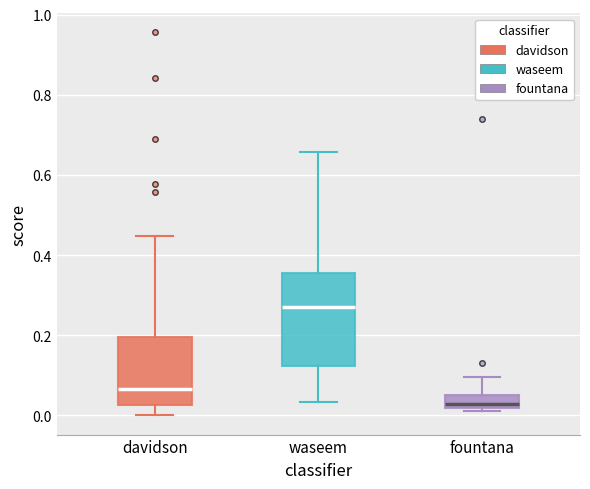

Which box is the tallest, from its lower edge to its upper edge?

waseem